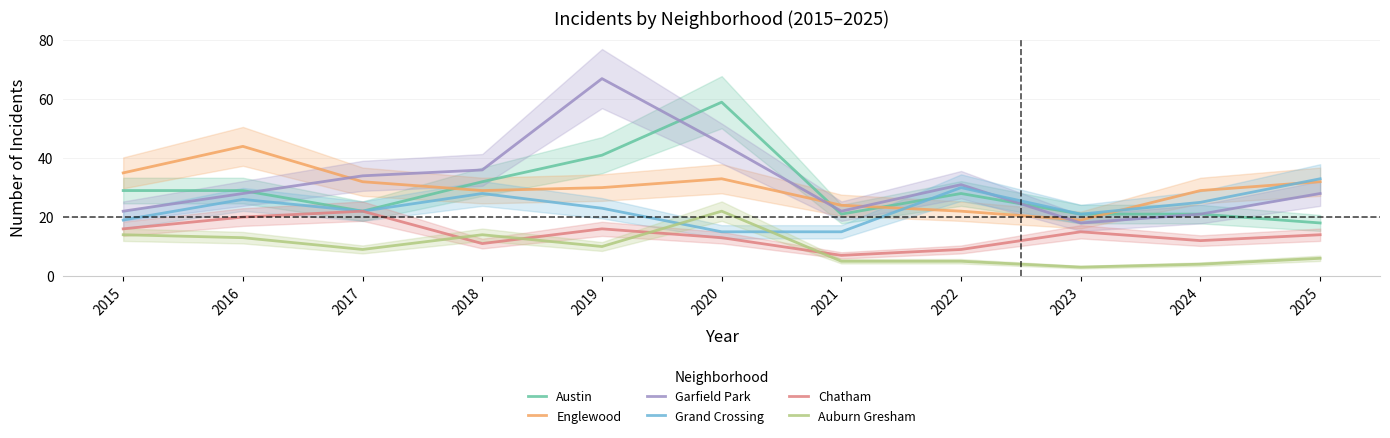

The value of Garfield Park at 2023 is 27. True or false?

False